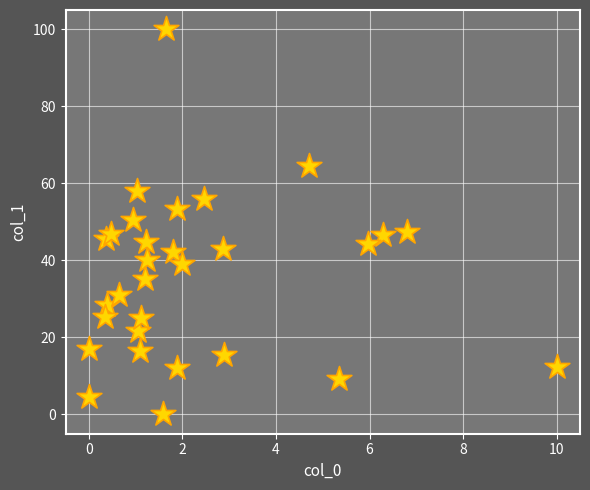

What is the range of X values (max minus min)?

10.0